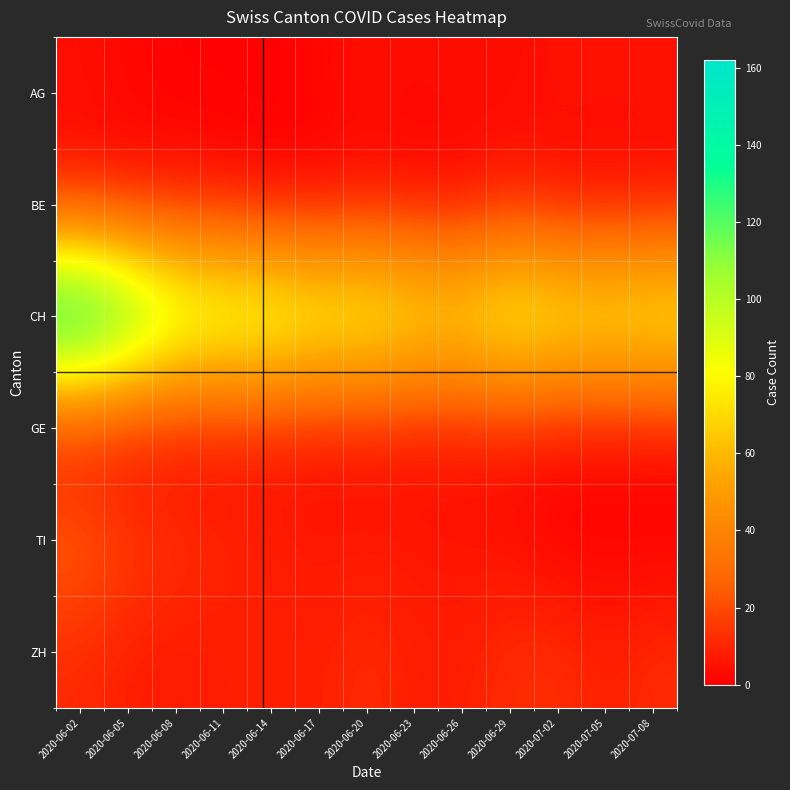

Rank the series at 2020-06-17 from highest to lowest value.

CH, ZH, TI, GE, AG, BE